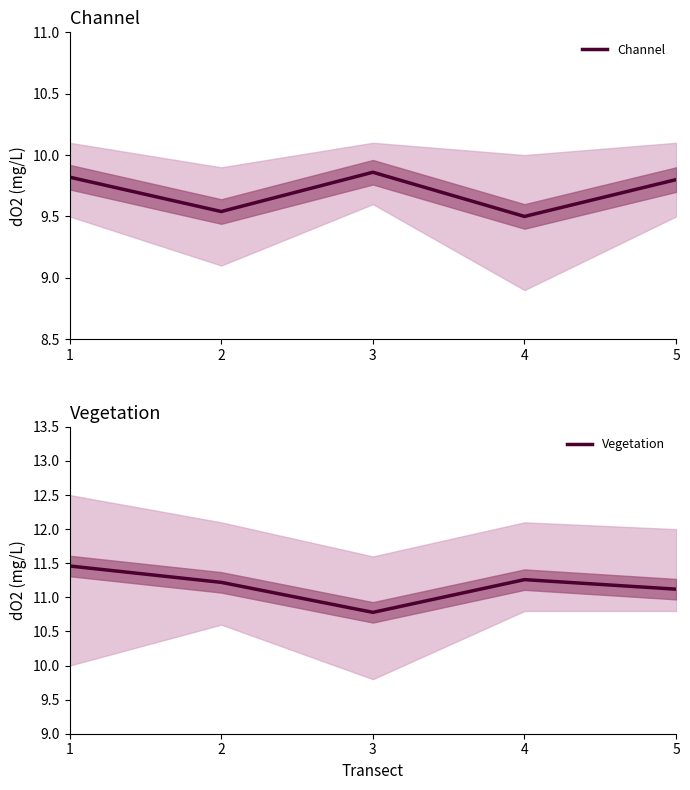

Where does the Vegetation series first go above 11?

1